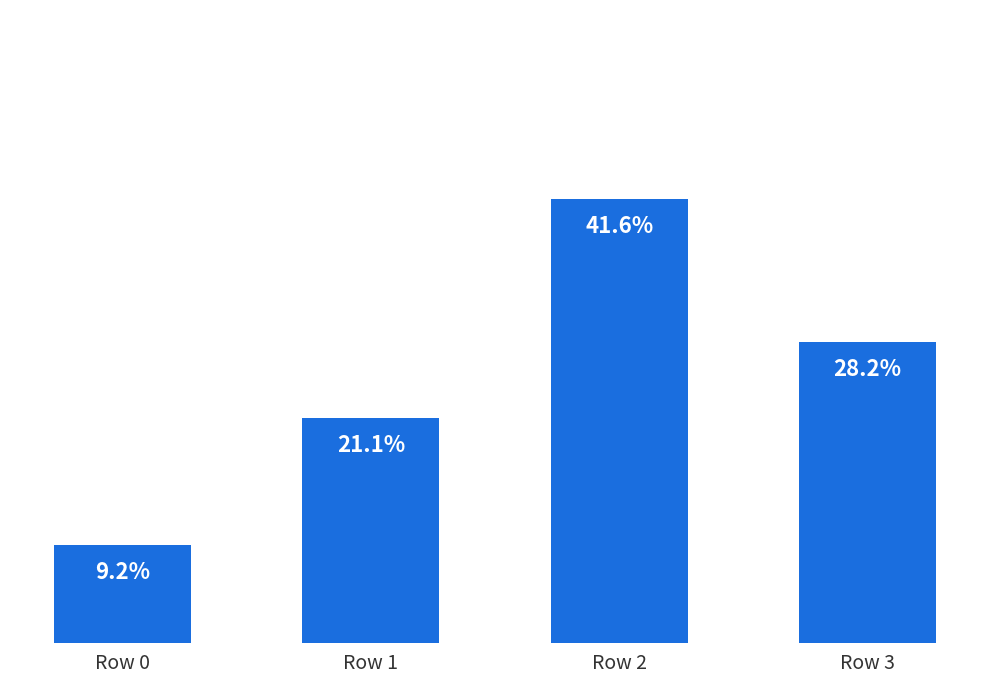

Does the chart contain any negative values?

No